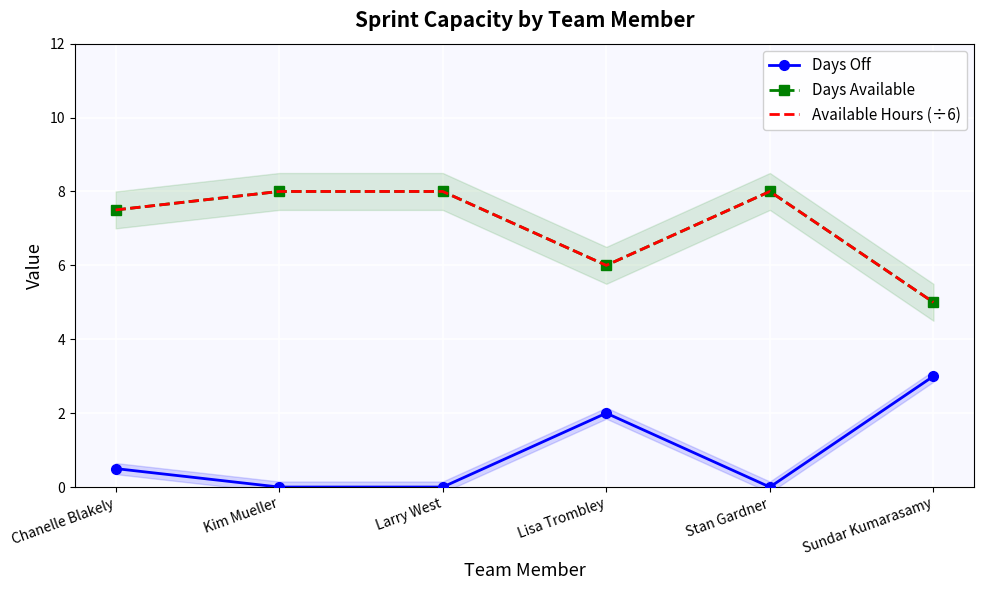

What are all the series names shown in the legend?

Days Off, Days Available, Available Hours (÷6)